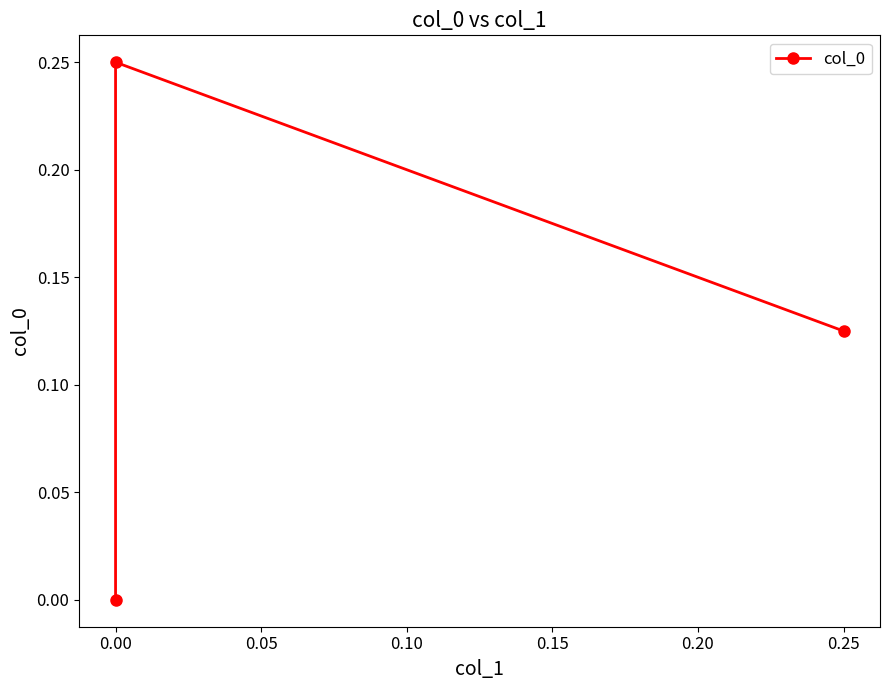

Reading left to right, transcribe all the data shown in this chart.

0.1	0.2	0.0